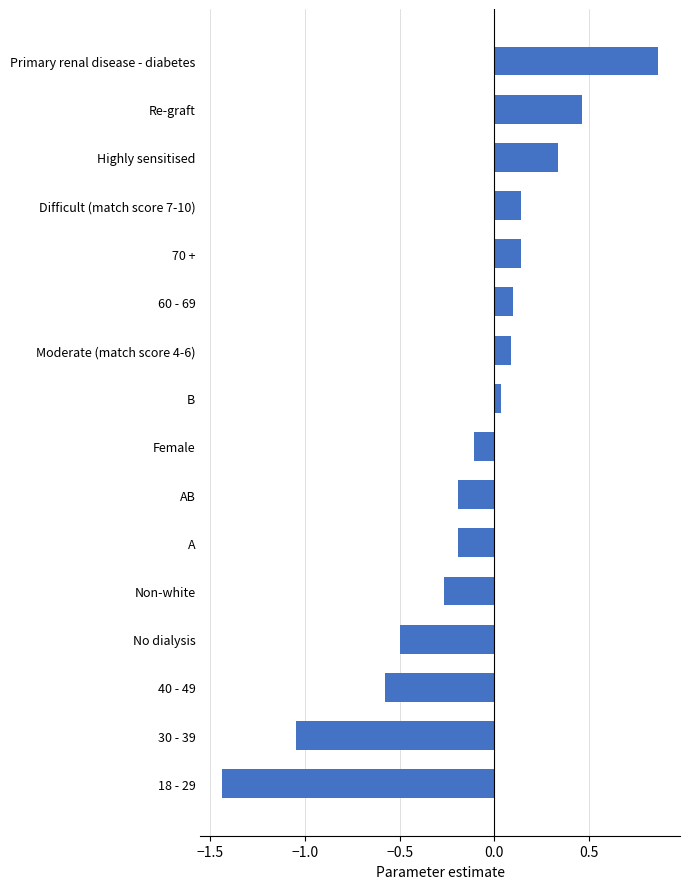

What is the average value?

-0.1